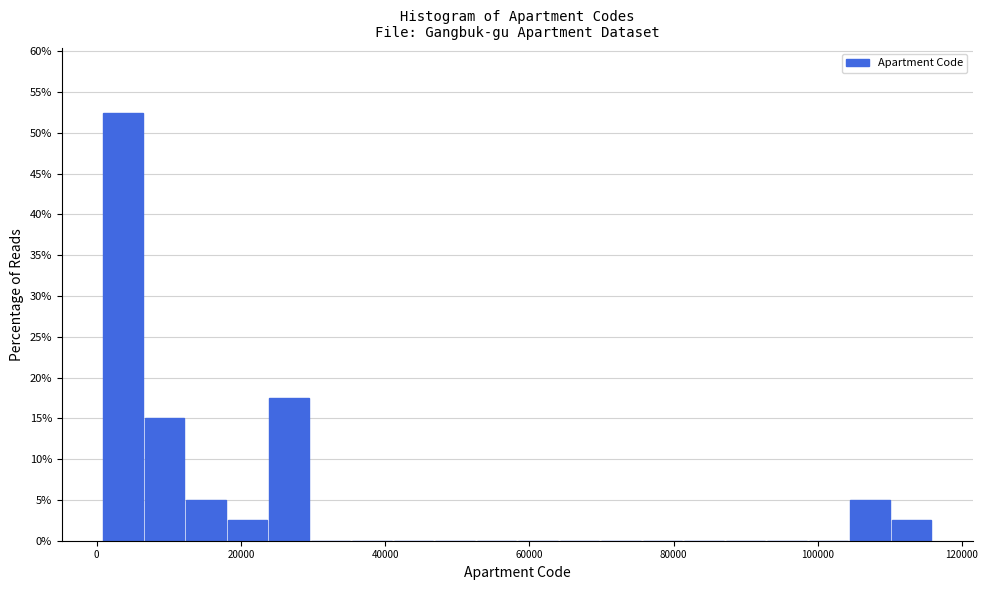

Around what value on the x-axis is the tallest bar? Give the approximate position of its centre, as read against the axis.

4000